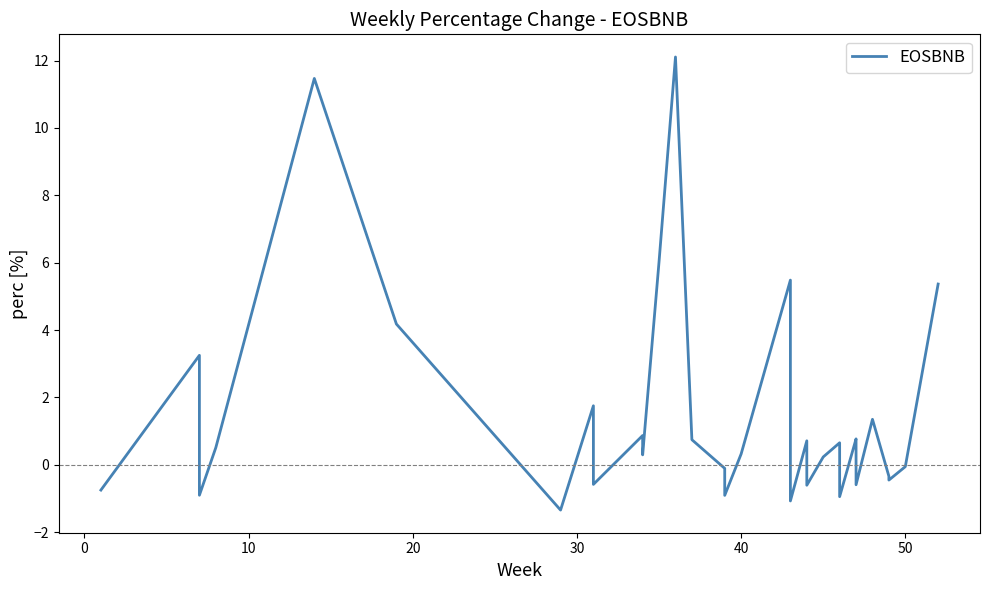

Is this an area chart (filled region under the line)?

No